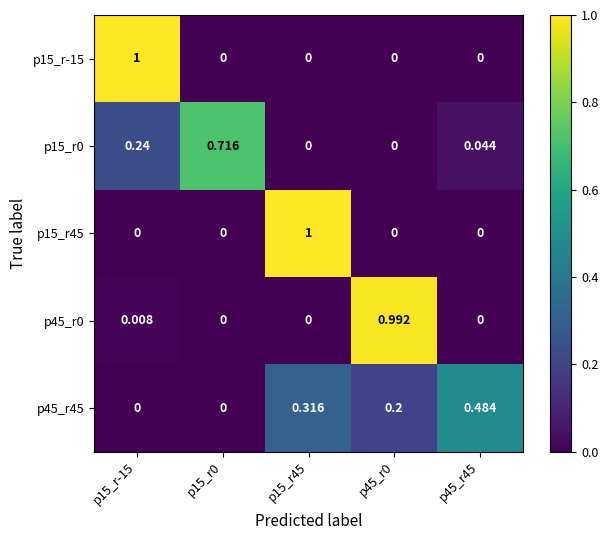

What is the total value across all series at p15_r45?

1.3